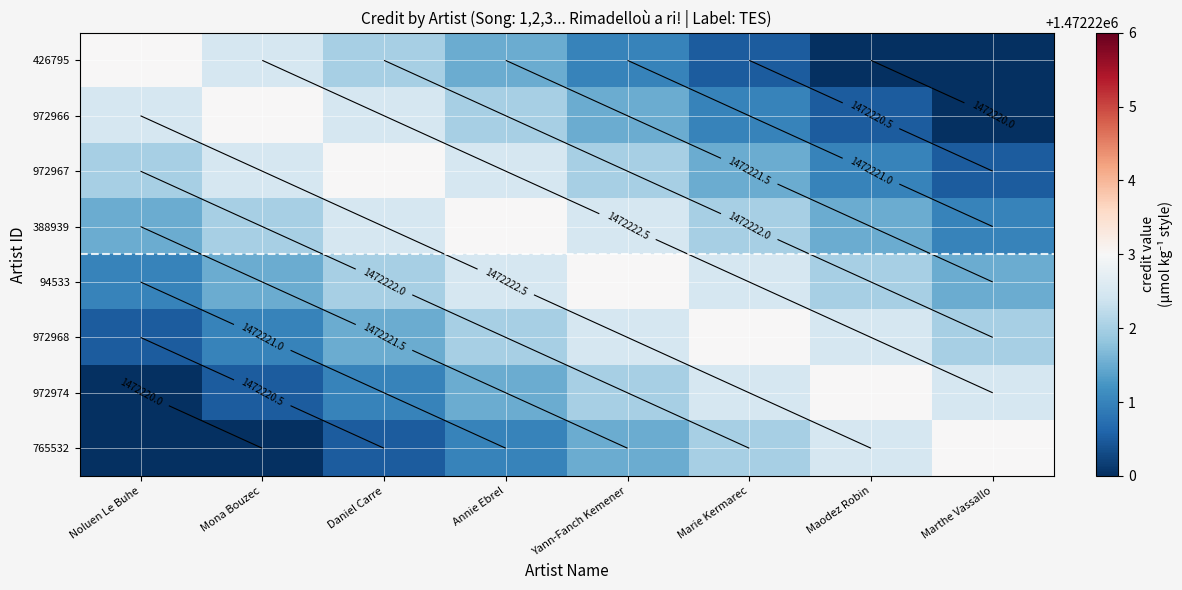

What is the minimum value shown in the chart?

1472219.5